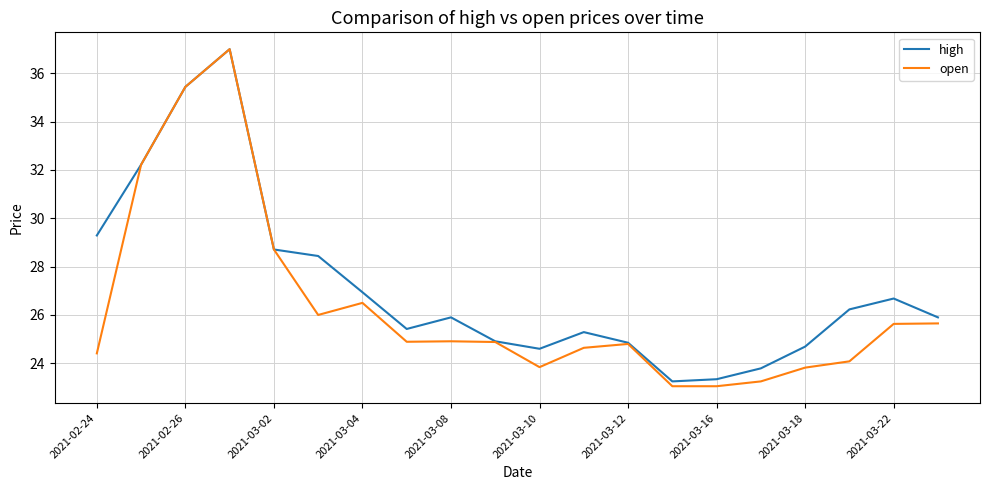

Rank the series by their average value, from lowest to highest.

open, high